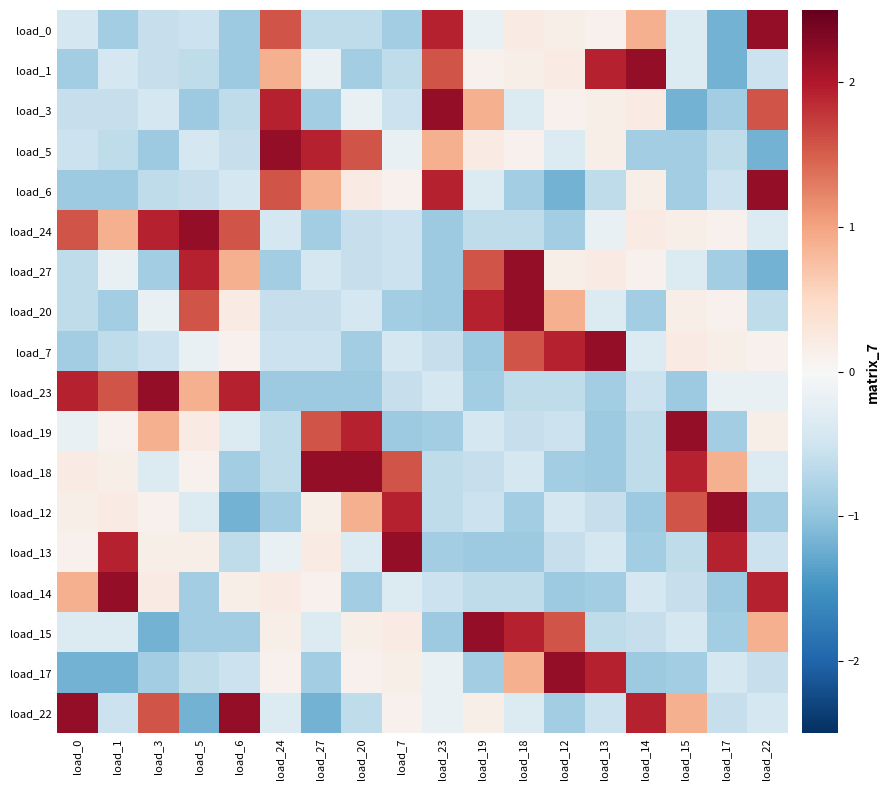

Which has a higher value, load_13 or load_15?

load_13